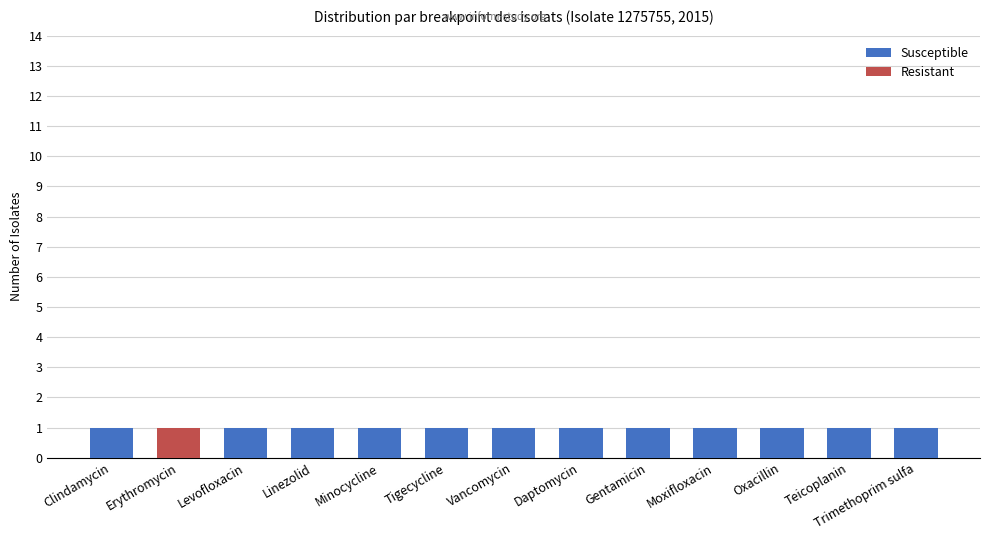

At Trimethoprim sulfa, list the series in order from largest to smallest.

Susceptible, Resistant